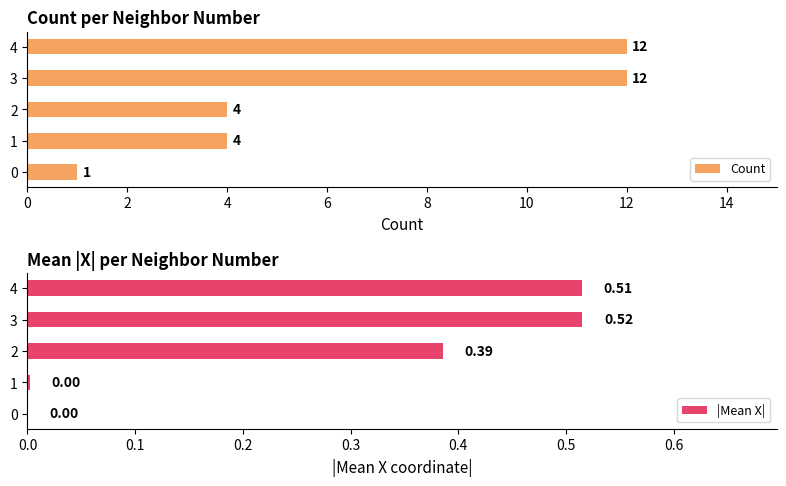

Is it true that |Mean X| equals 0.0 at 0?

True